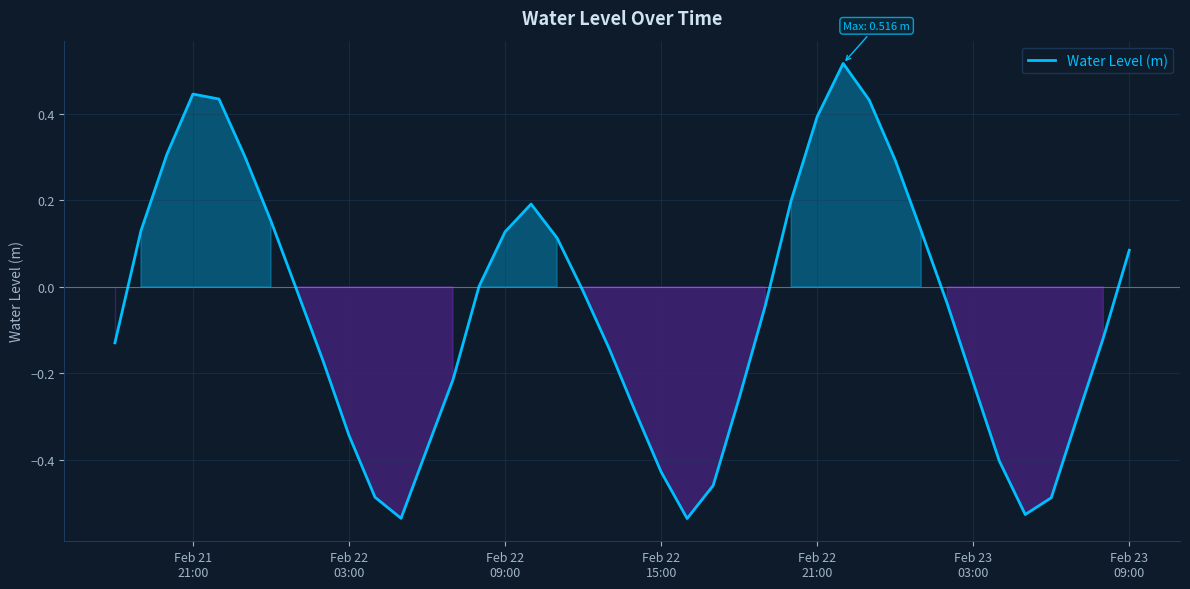

What is the difference between the maximum and minimum values?

1.1